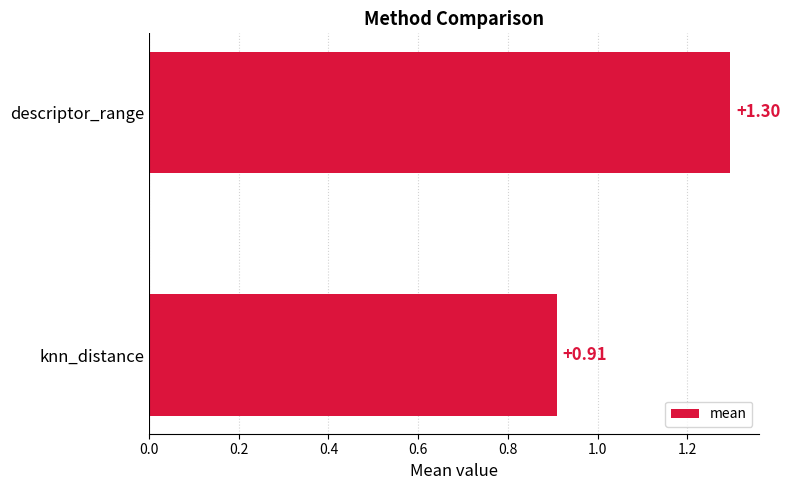

What is the difference between the maximum and minimum values?

0.4